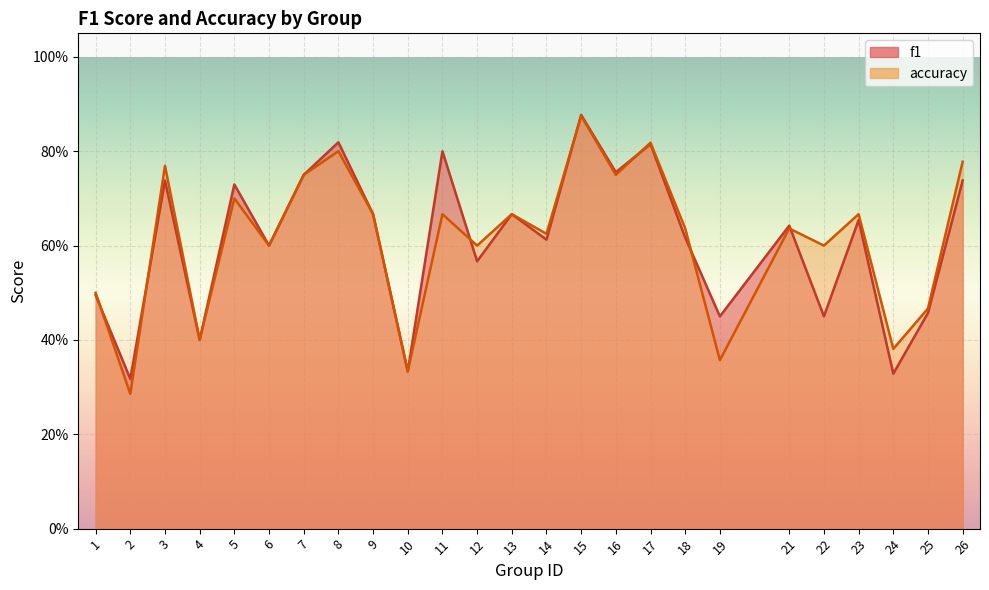

What are all the series names shown in the legend?

f1, accuracy